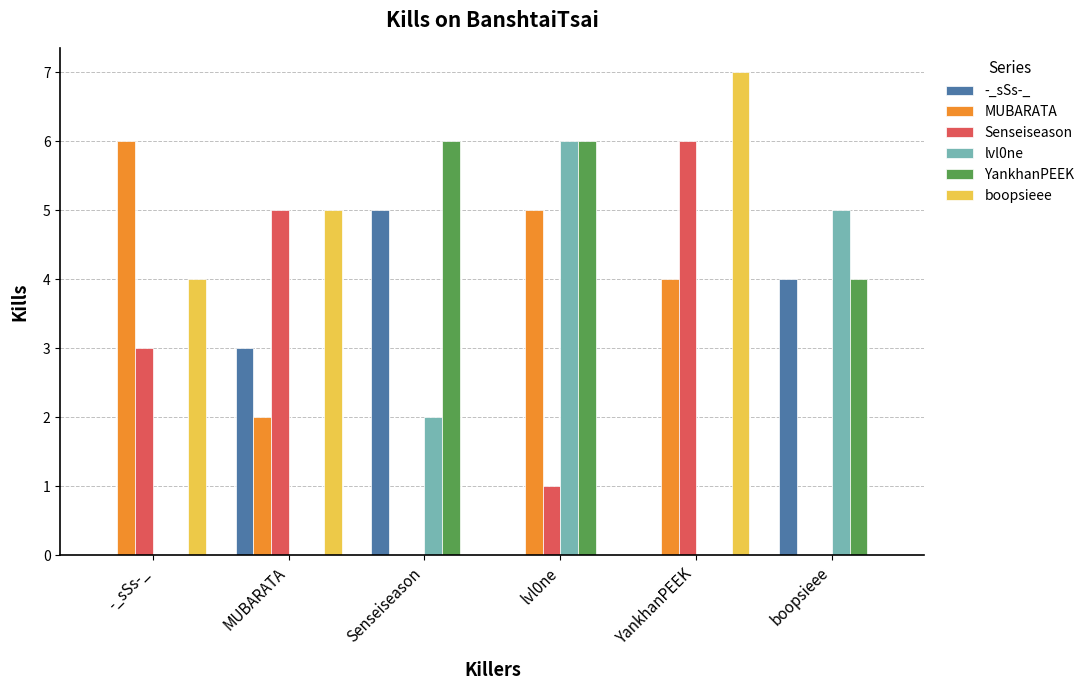

Which label corresponds to the largest value in the chart?

YankhanPEEK